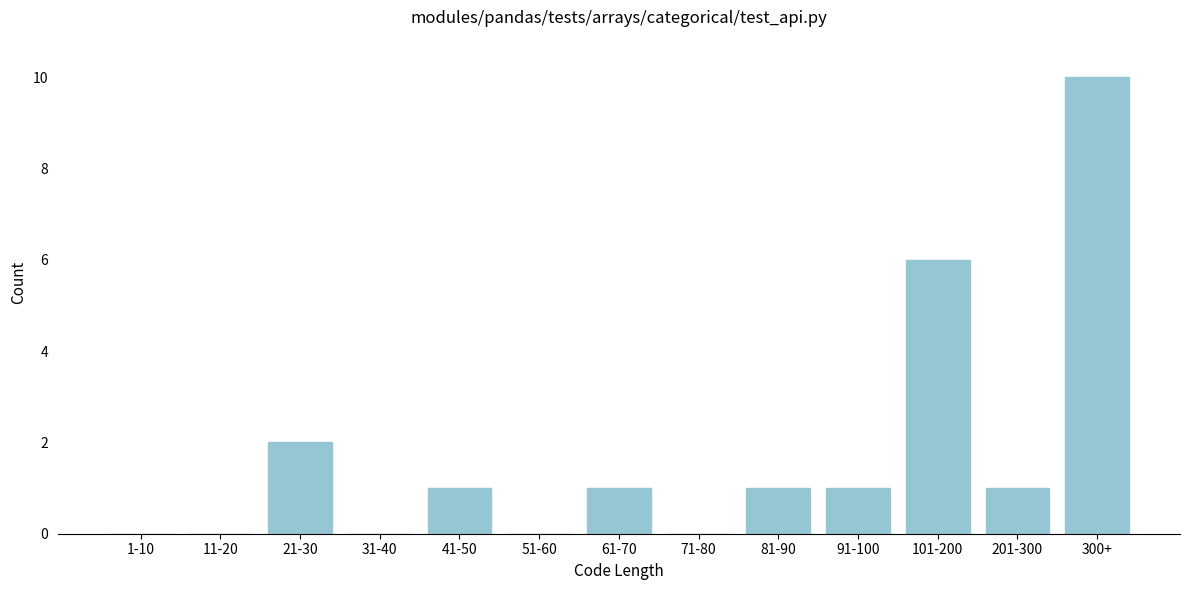

Reading left to right, list all the values displayed in this chart.

1-10=0	11-20=0	21-30=2	31-40=0	41-50=1	51-60=0	61-70=1	71-80=0	81-90=1	91-100=1	101-200=6	201-300=1	300+=10